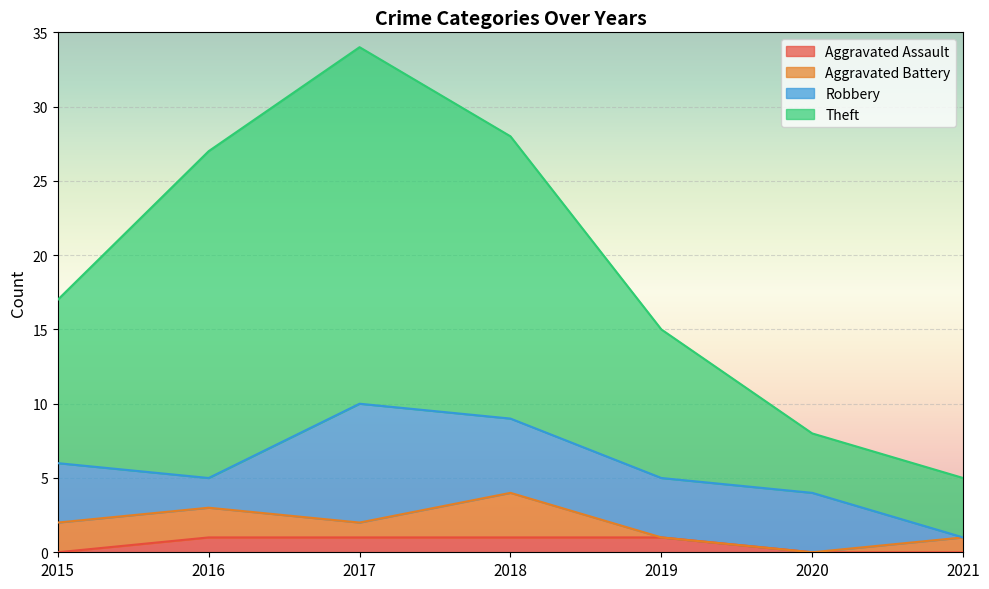

At which category is the sum across all series the highest?

2017